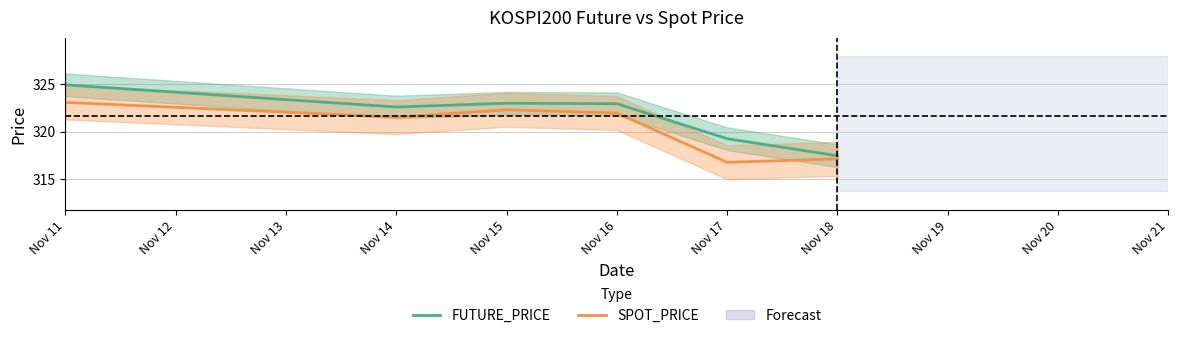

The value of SPOT_PRICE at Nov 17 is 316.8. True or false?

True